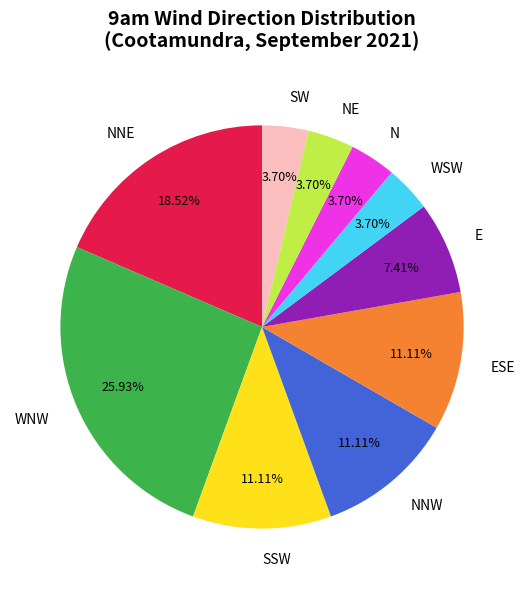

How many segments does this pie chart have?

10